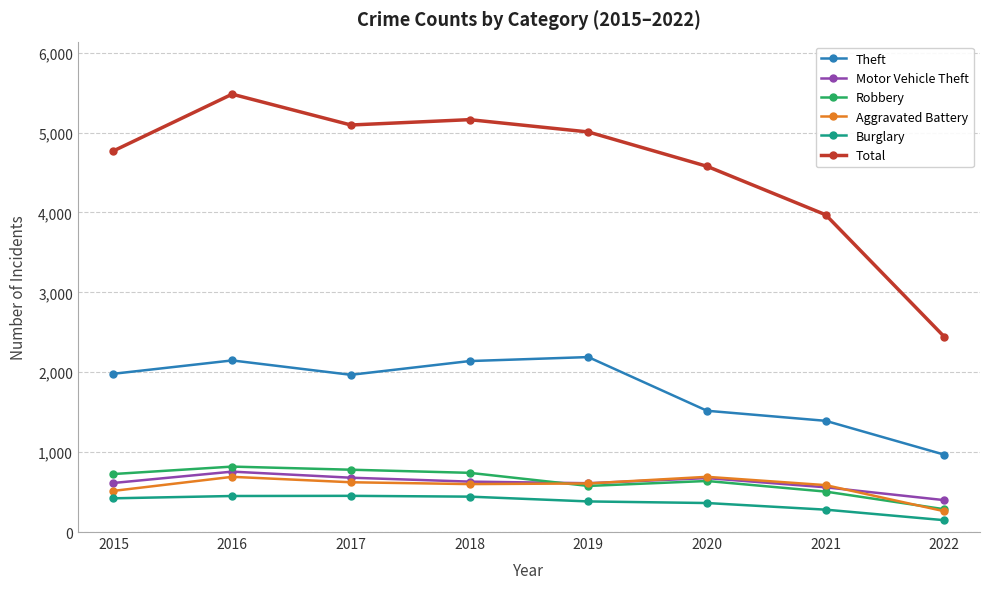

Which series has the largest range (max minus min)?

Total